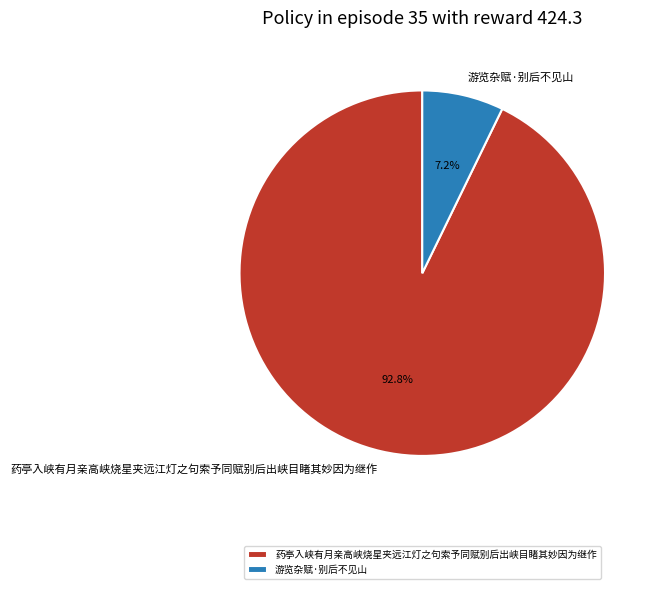

What is the ratio of the value at 药亭入峡有月亲高峡烧星夹远江灯之句索予同赋别后出峡目睹其妙因为继作 to the value at 游览杂赋·别后不见山?

12.9